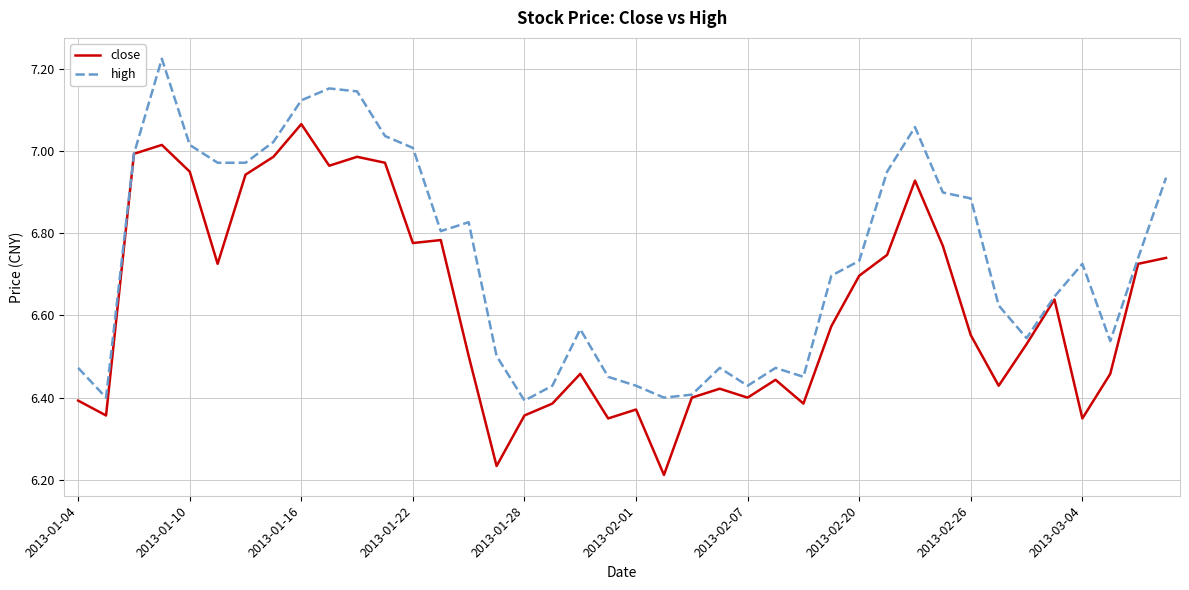

Rank the series by their average value, from lowest to highest.

close, high